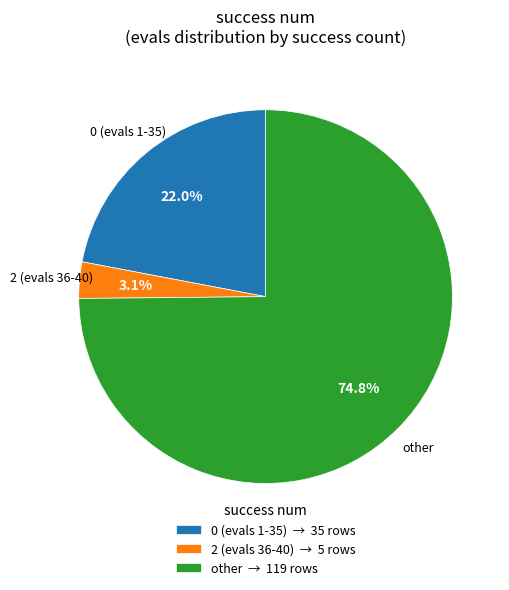

Do other → 119 rows and 2 (evals 36-40) → 5 rows together represent more than half of the pie?

Yes